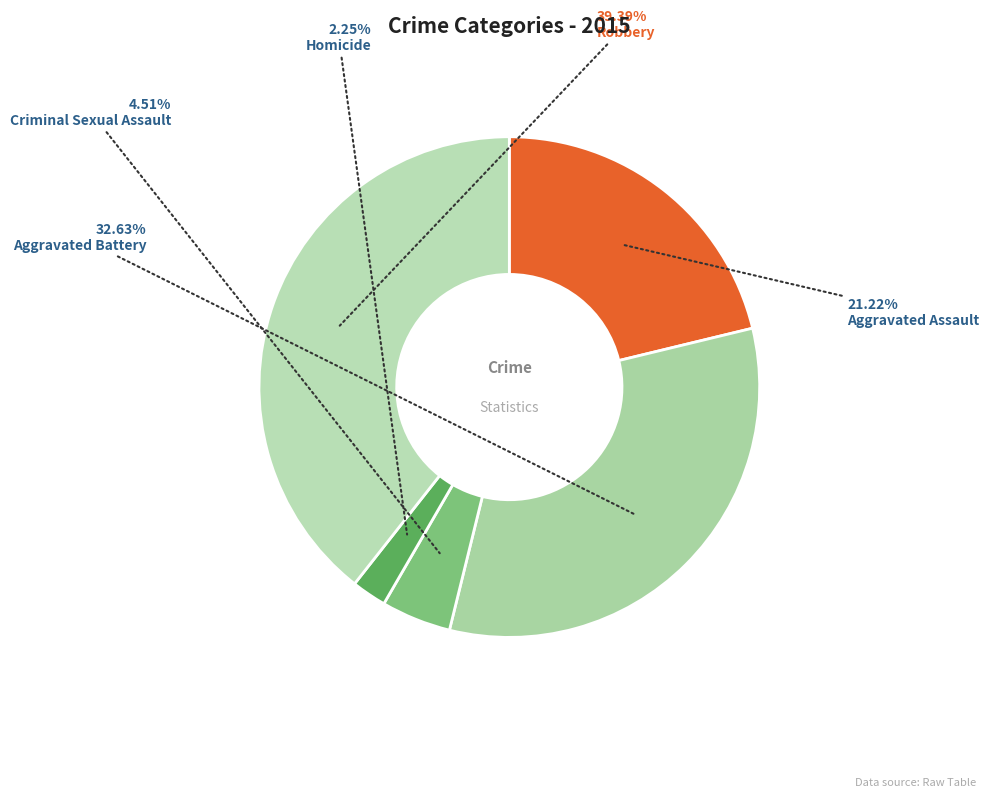

Rank the categories by value from lowest to highest.

Homicide, Criminal Sexual Assault, Aggravated Assault, Aggravated Battery, Robbery